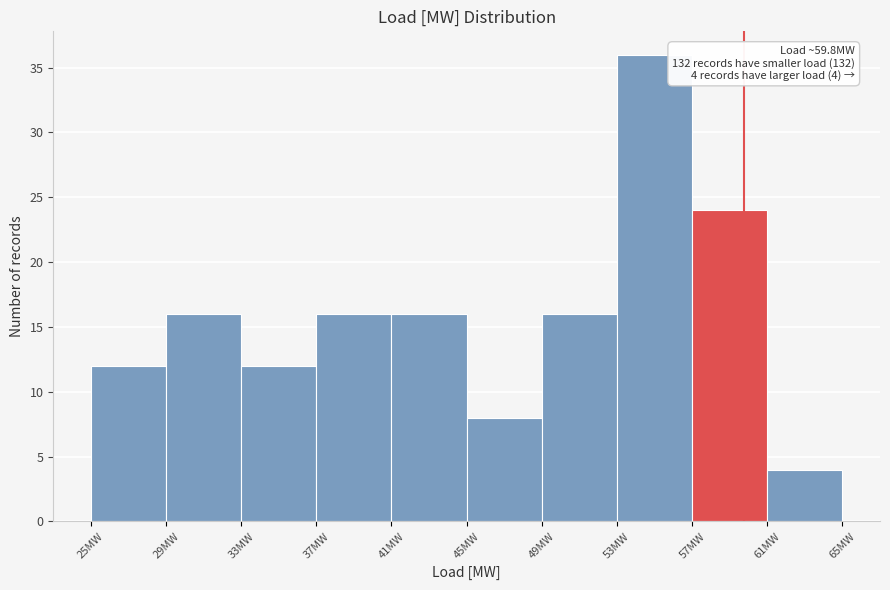

Over which range of the x-axis is the bar tallest?

53 to 57